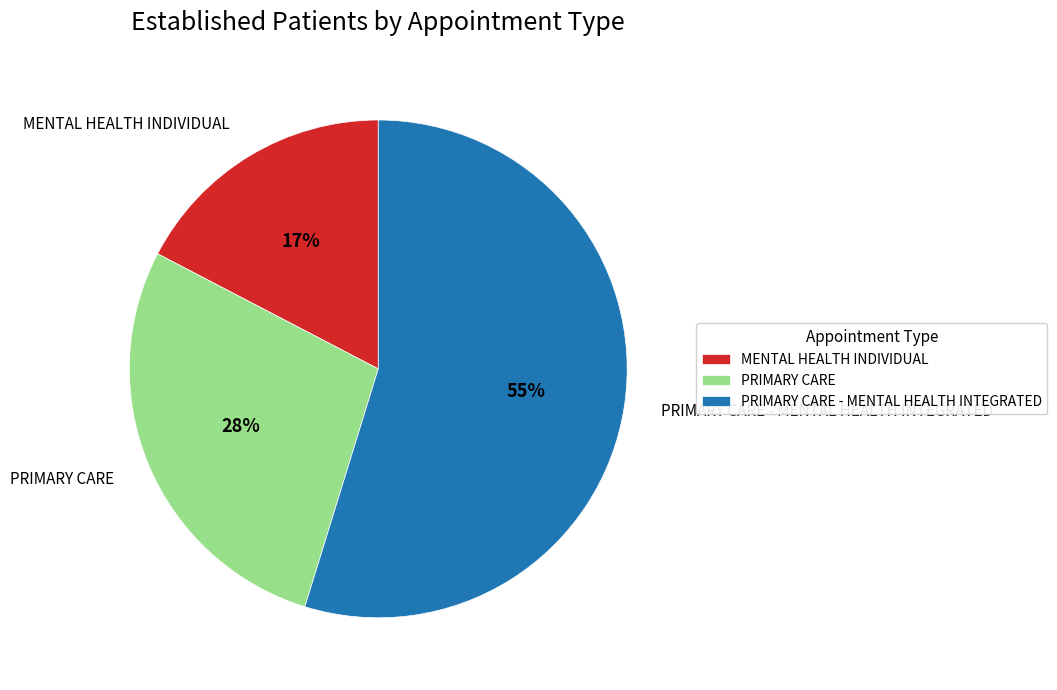

Rank the categories by value from highest to lowest.

PRIMARY CARE - MENTAL HEALTH INTEGRATED, PRIMARY CARE, MENTAL HEALTH INDIVIDUAL